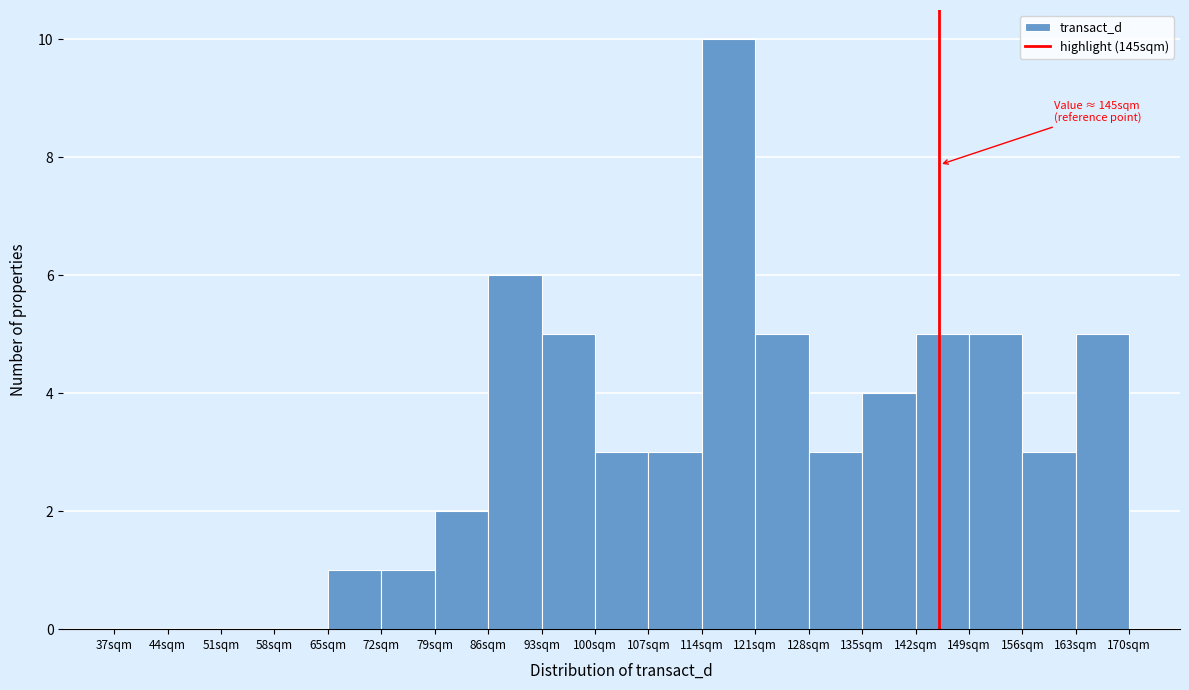

Which range on the x-axis has the tallest bar?

114 to 121